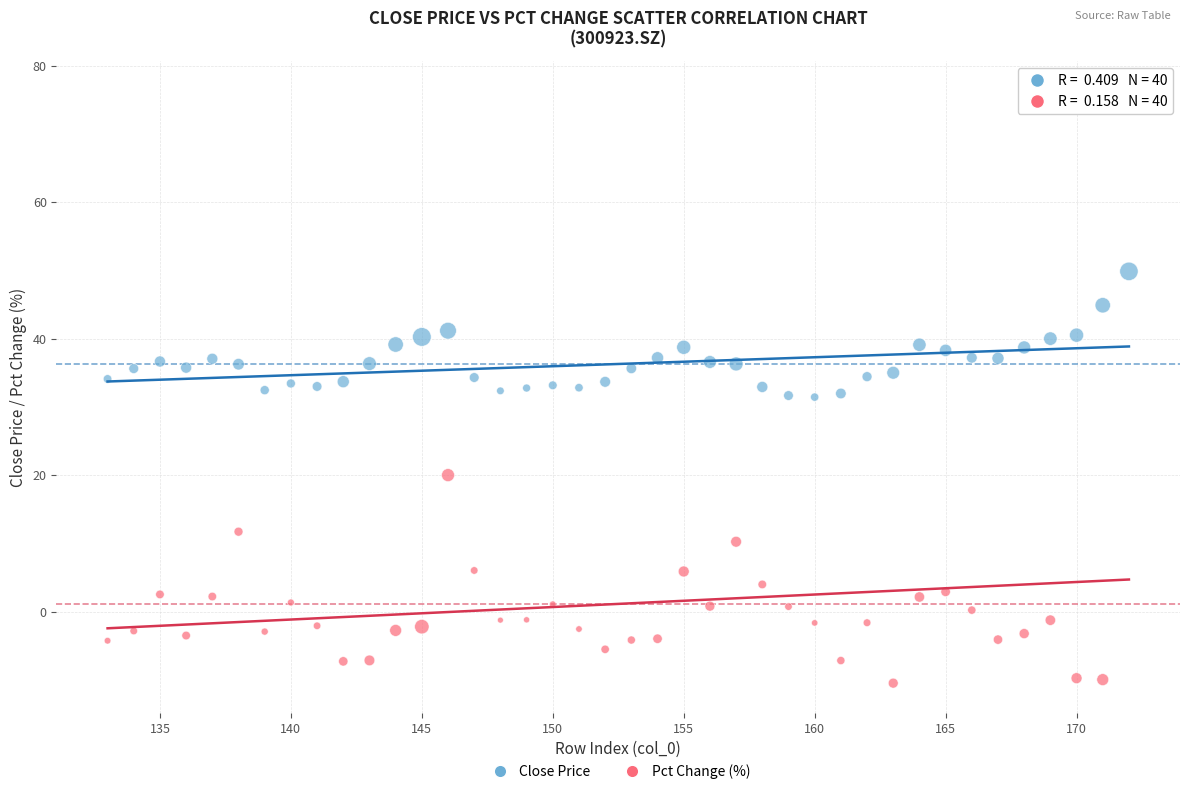

Which series reaches the maximum Y coordinate?

Pct Change (%)